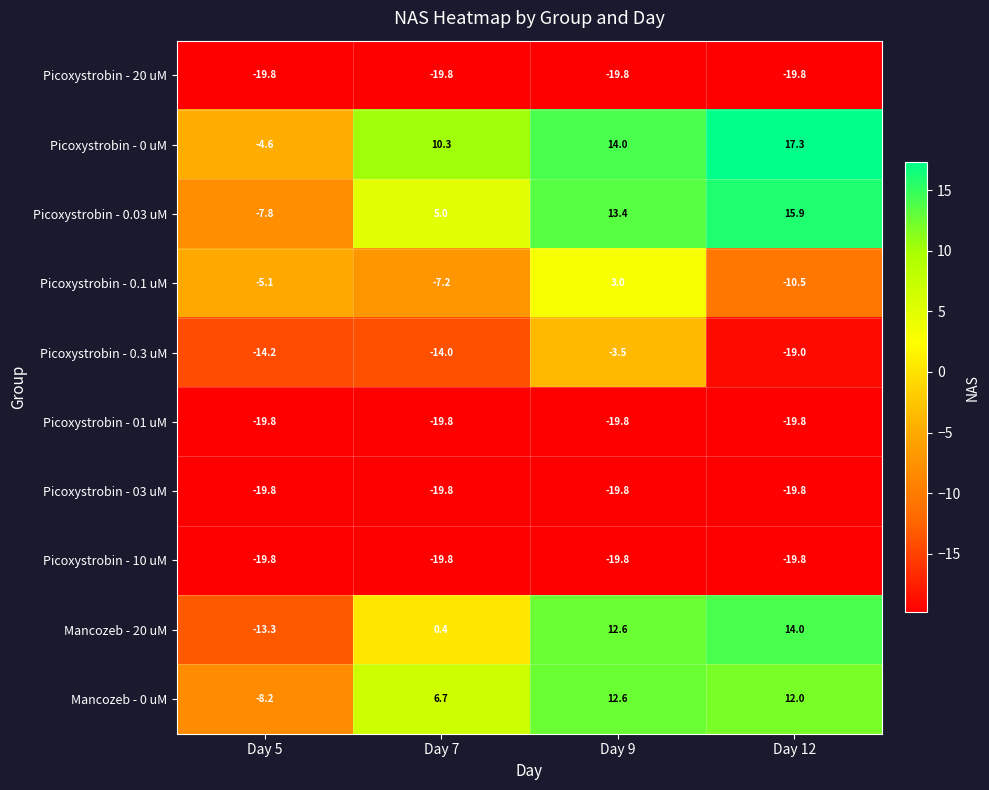

What is the lowest value of the Picoxystrobin - 10 uM series?

-19.8